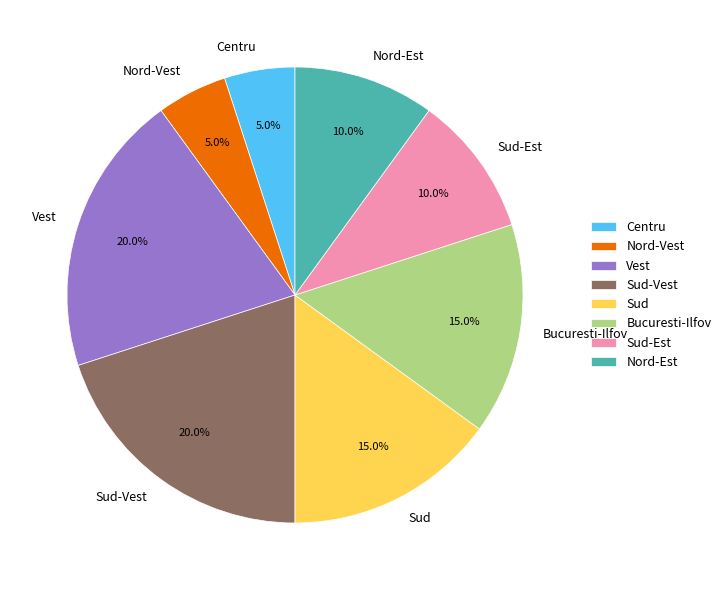

What is the total percentage of Bucuresti-Ilfov and Nord-Est?

25.0%